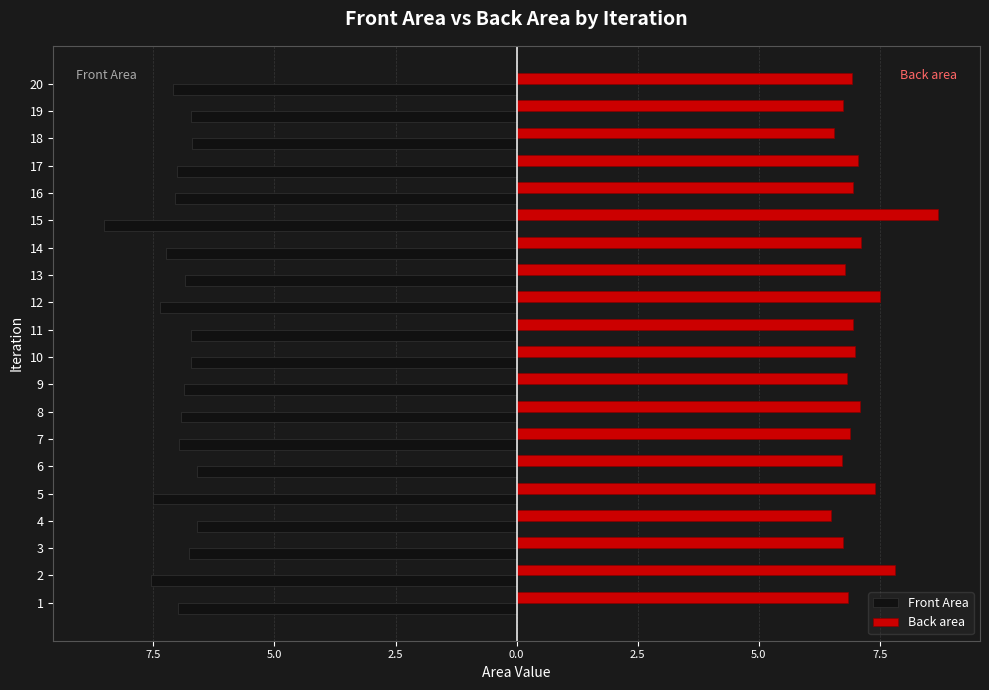

What is the sum of all Back area values?

141.0